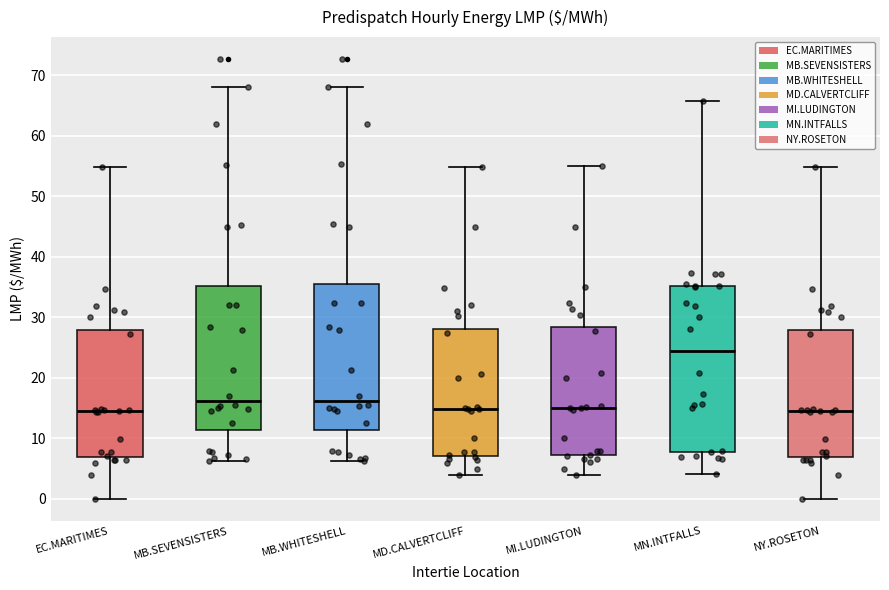

Where does the median line of the box for MD.CALVERTCLIFF sit on the y-axis? The values are not printed on the chart, so give them approximately, as read against the axis.

15